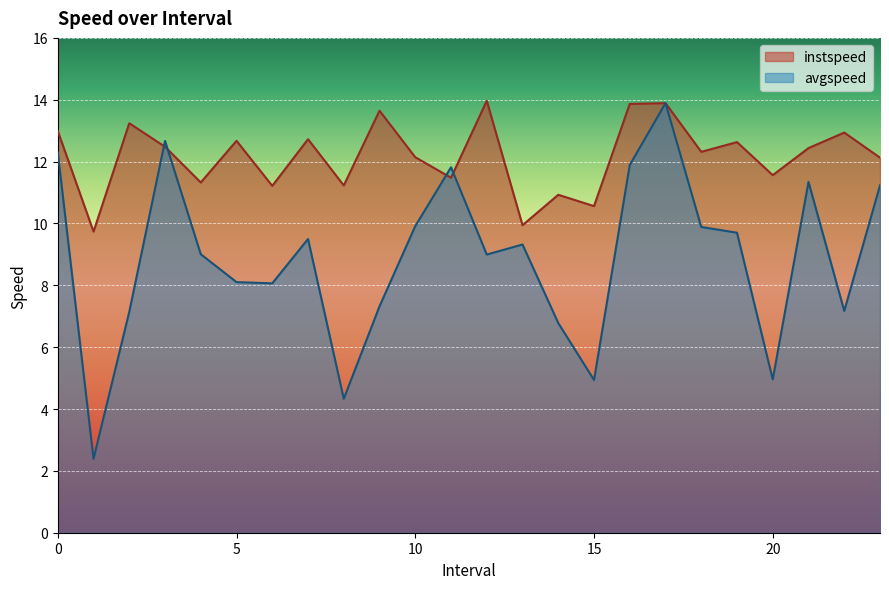

What is the label of the 4th point from the left?

3.0